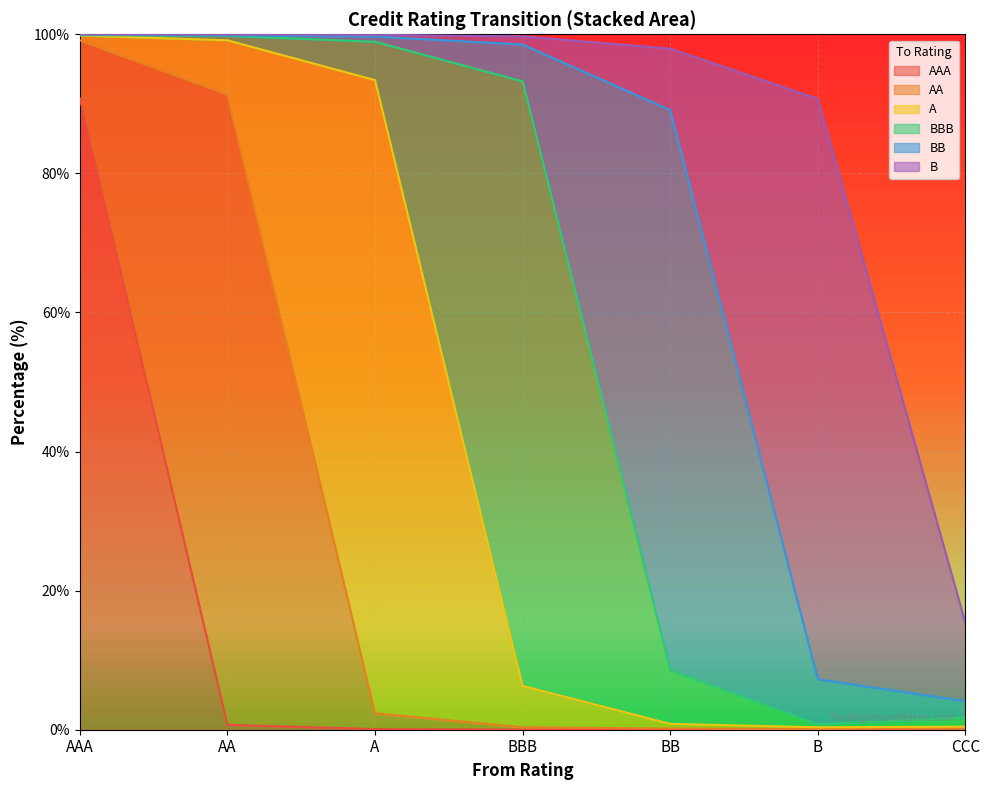

How many categories are shown in the chart?

7